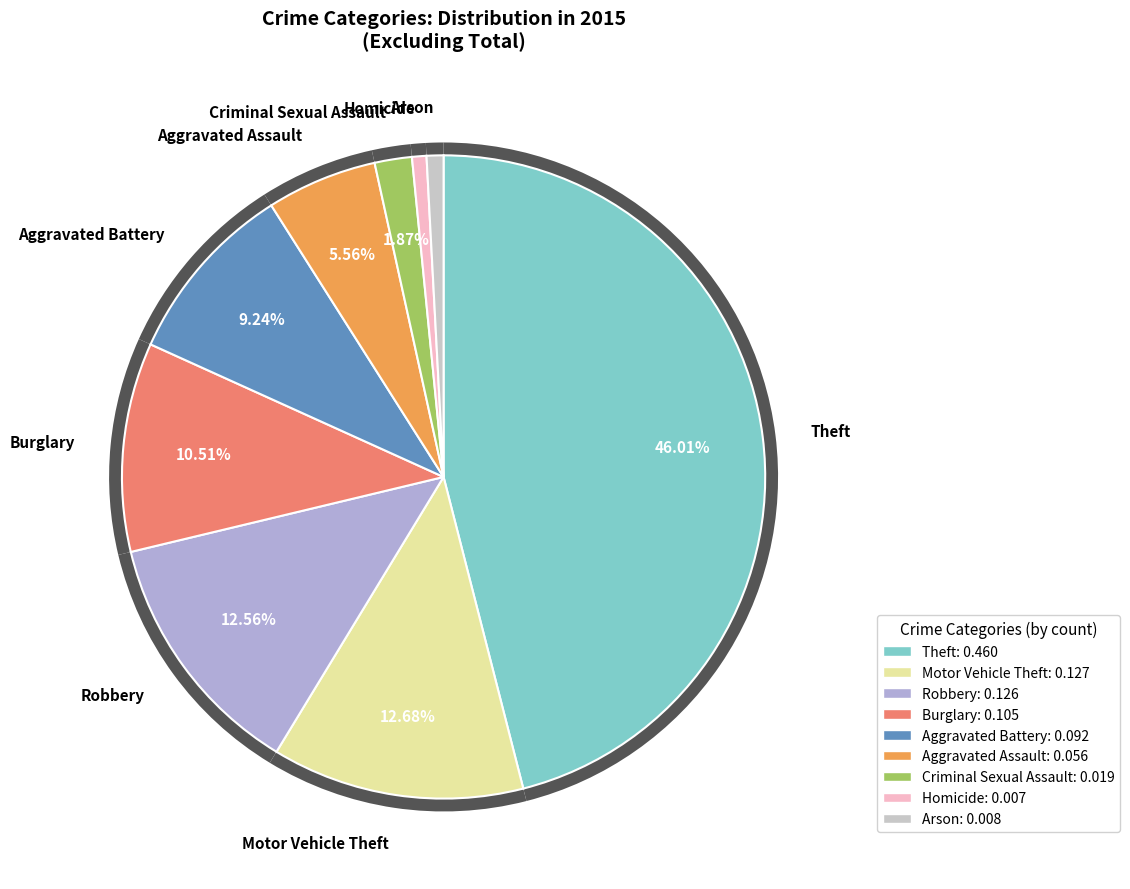

Is there a majority slice in this chart?

No